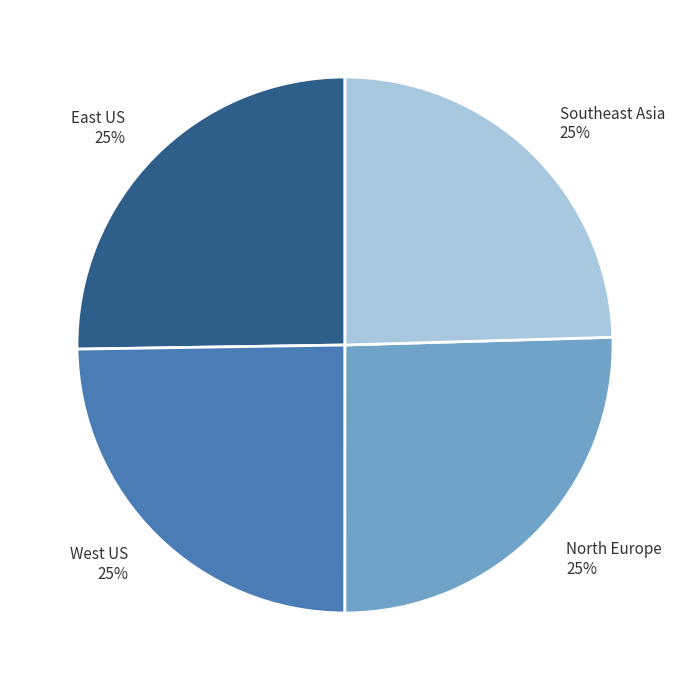

Count the number of slices in the pie.

4